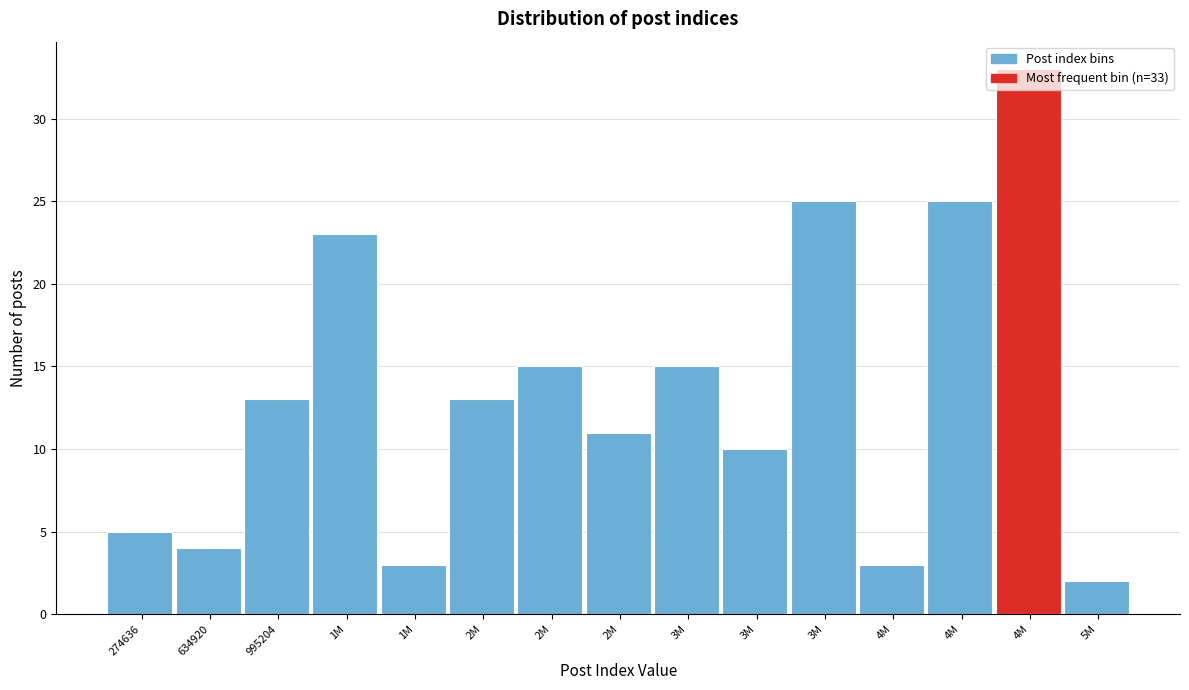

How many data points are less than 13?

7